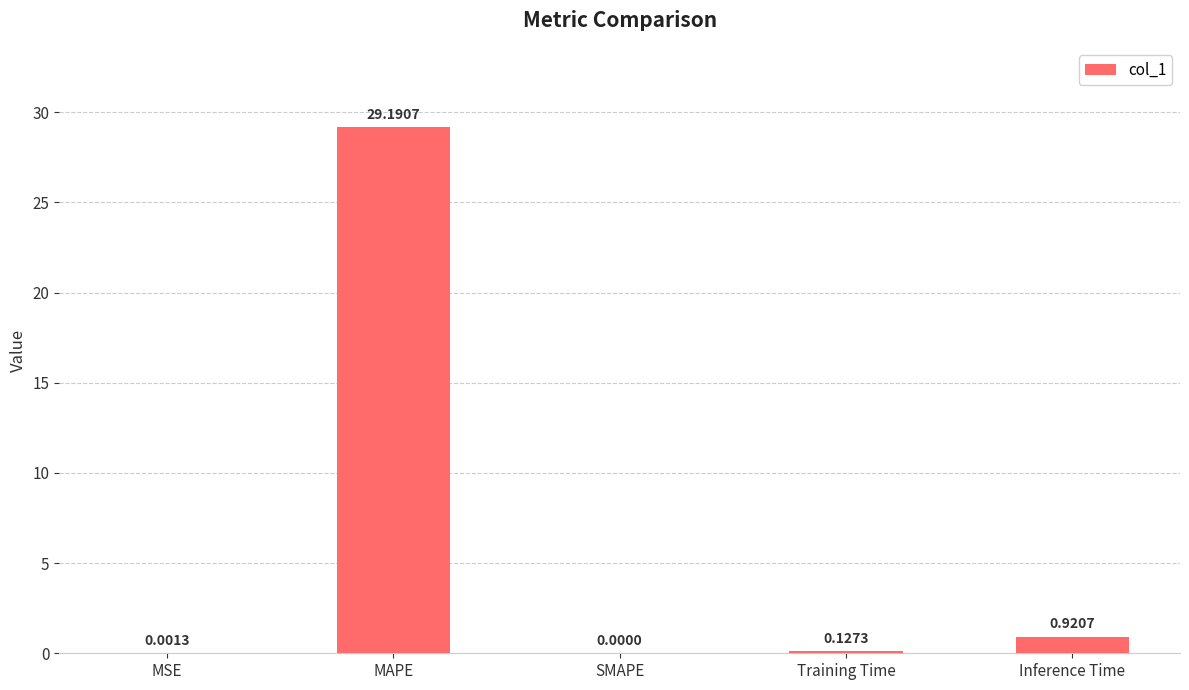

What is the greatest value displayed?

29.2